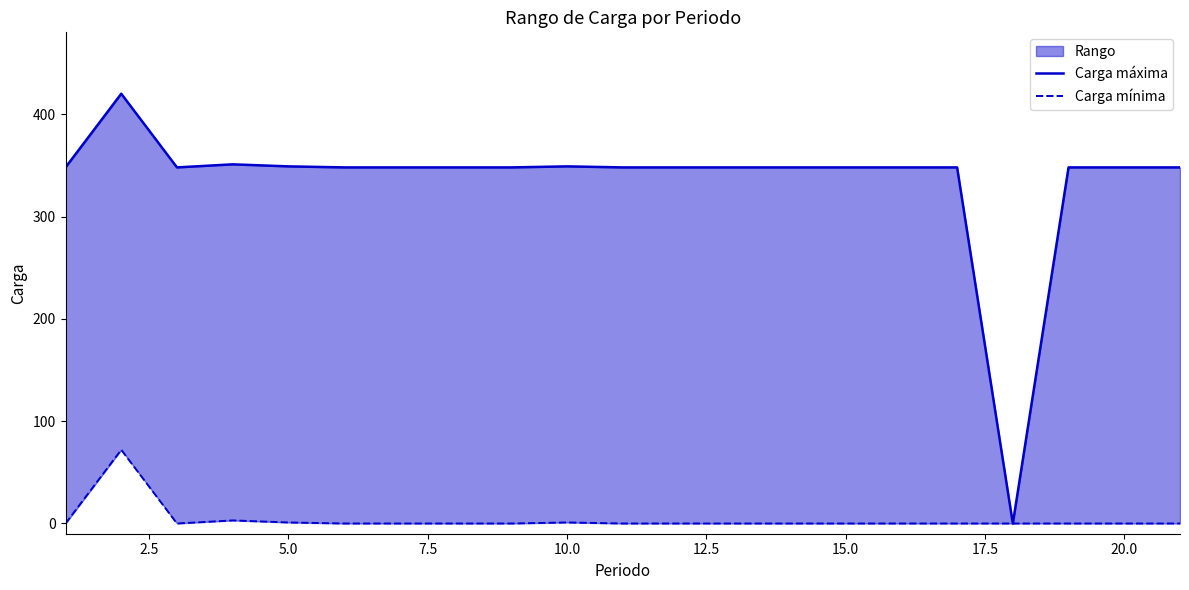

True or false: Carga mínima has more than 2 points higher than both neighbors.

True